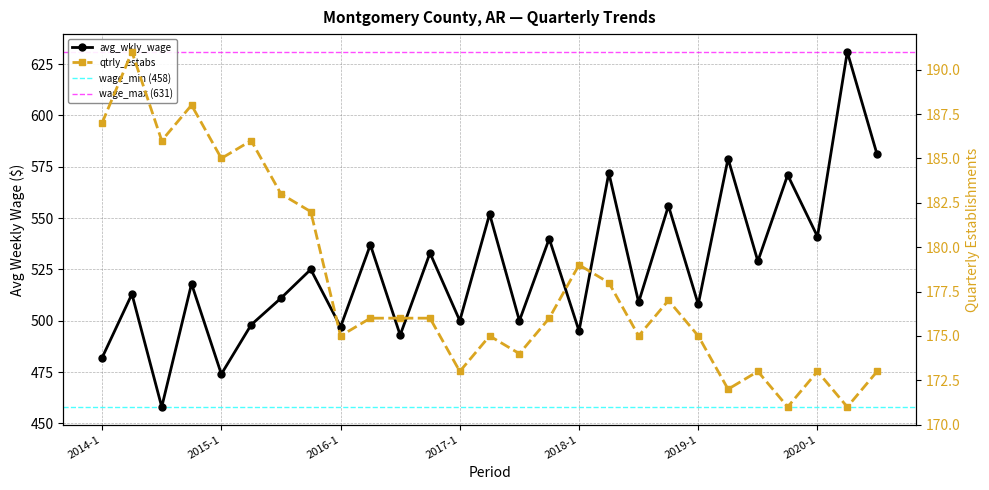

True or false: qtrly_estabs has a value of 286 at 2018-3.

False